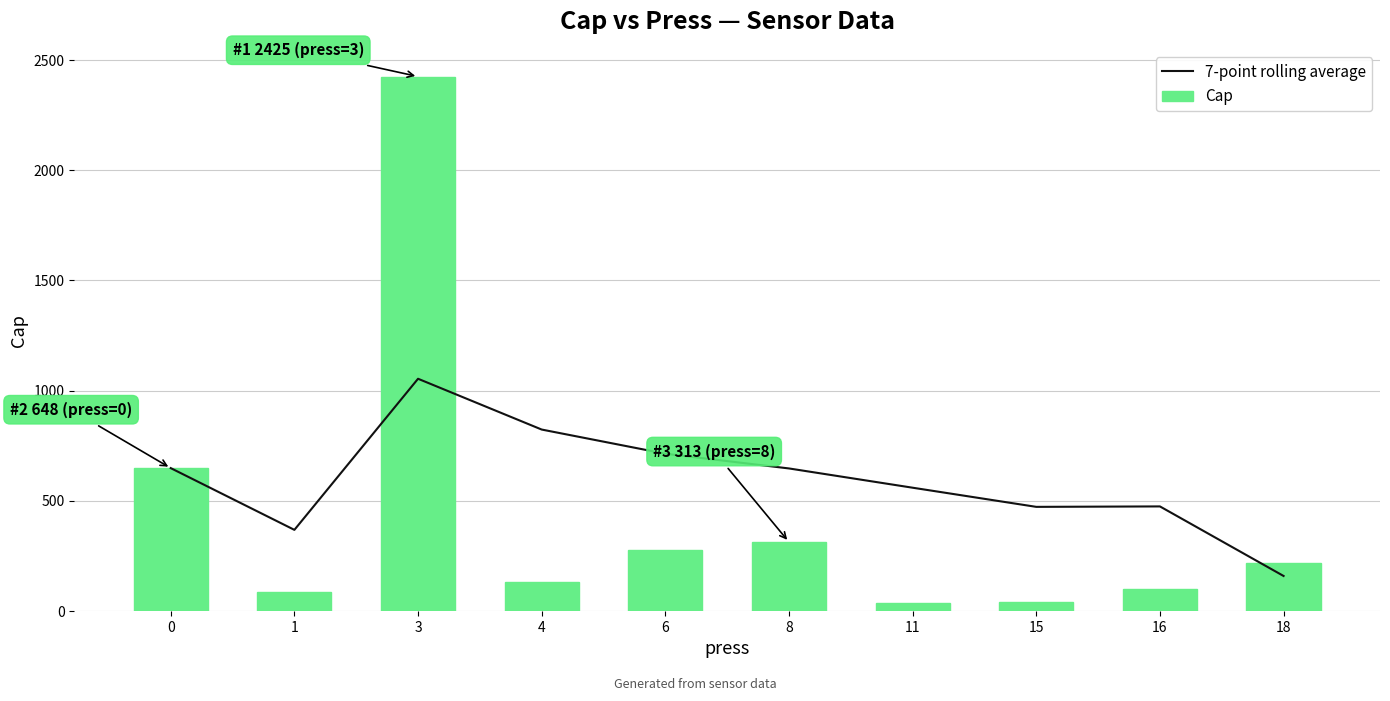

At which label is 7-point rolling average closest to 606?

8